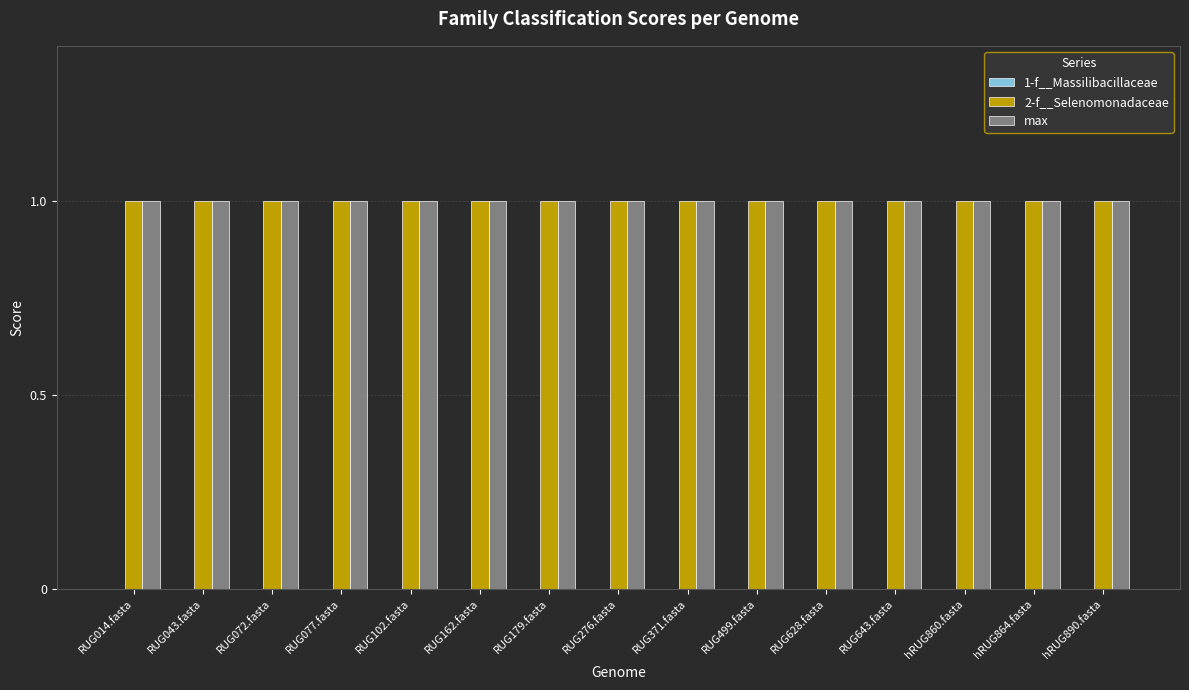

How many groups of bars are there?

15